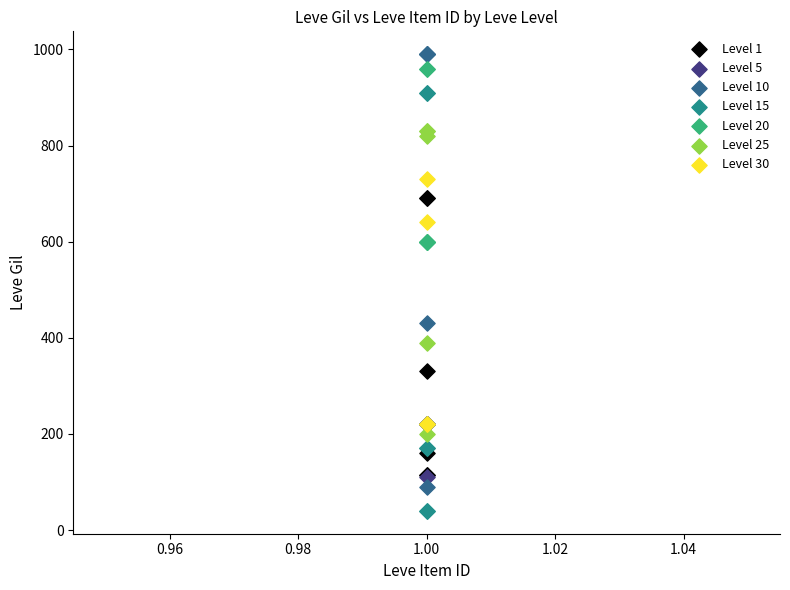

Which series has the widest spread of Y values?

Level 10